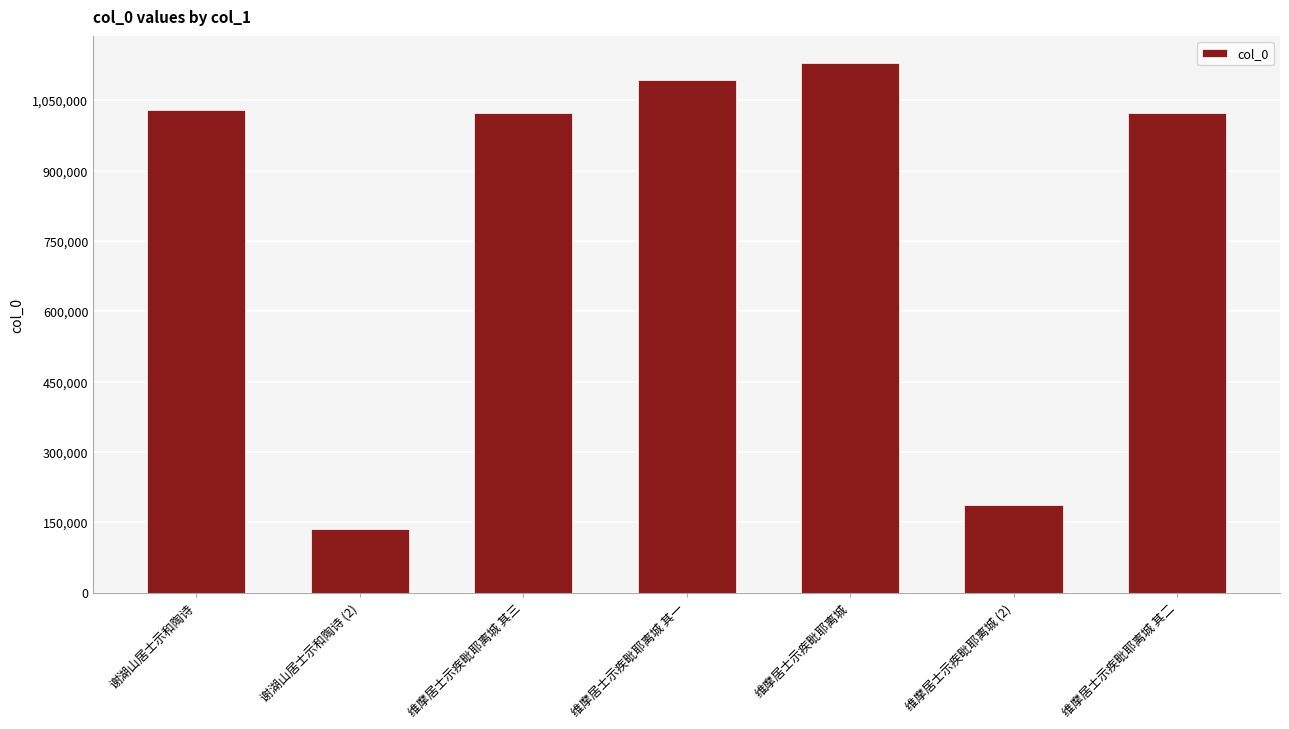

Read the value at 维摩居士示疾毗耶离城 其一.

1092588